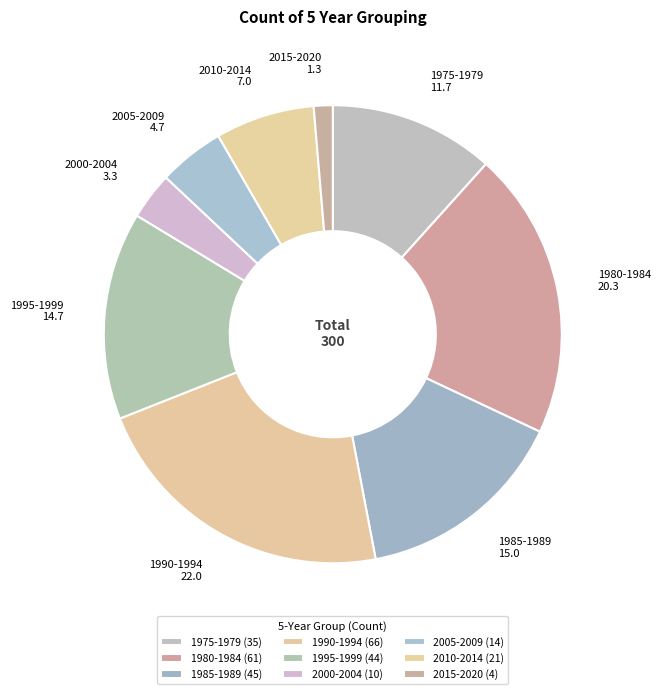

How much of the chart is everything except 2000-2004?

96.7%